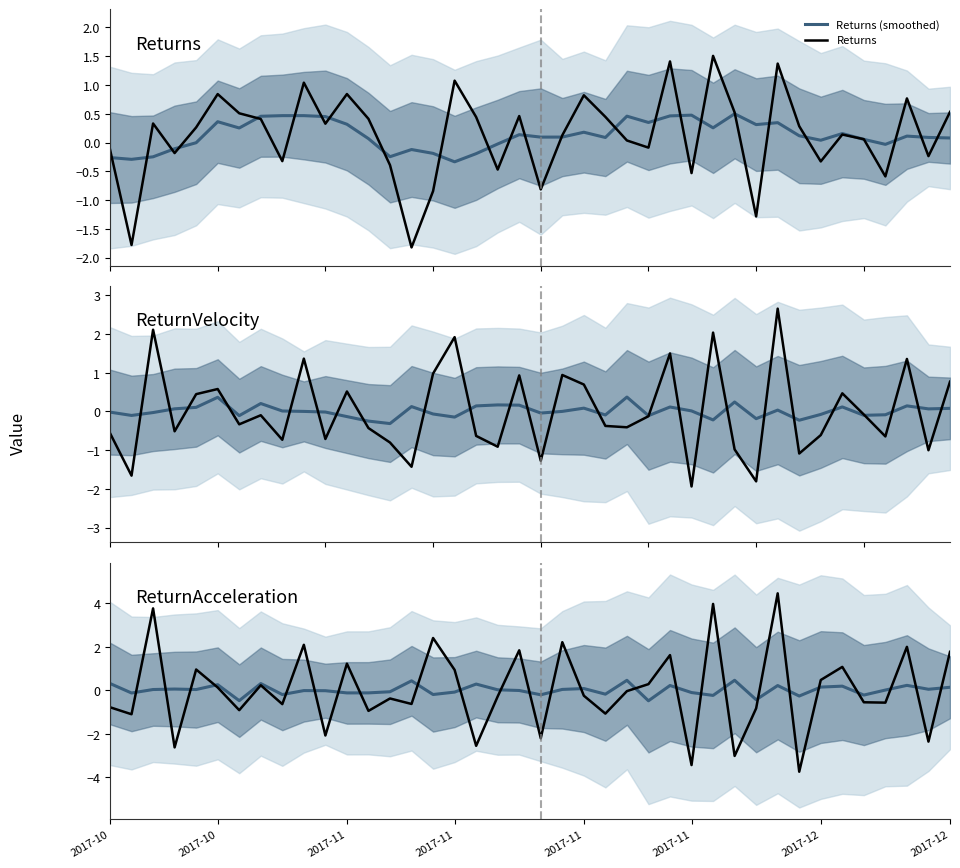

What is the highest value of the Returns series?

1.5